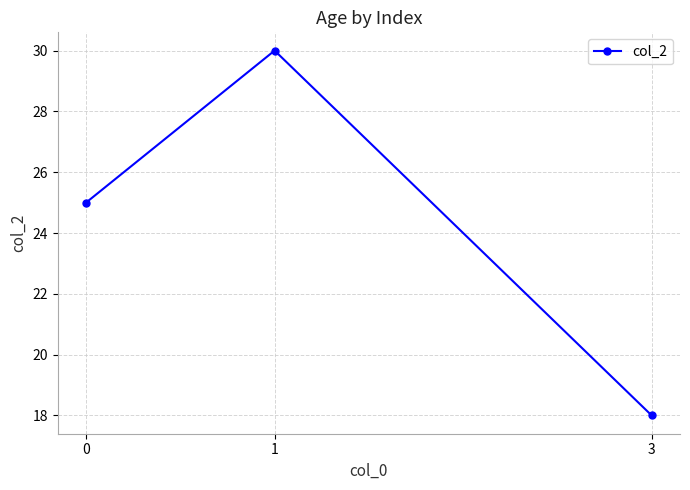

Is it true that the value at 3 is 18?

True